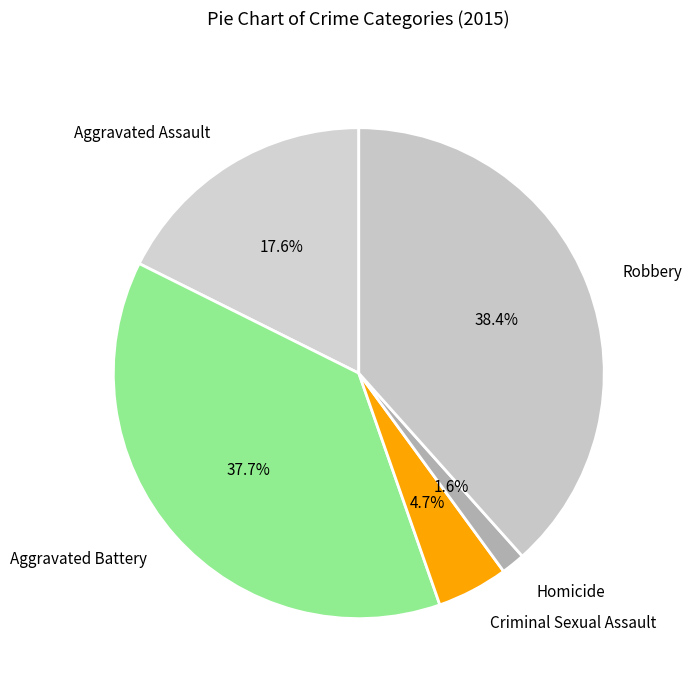

To the nearest percent, what percentage of the pie is Homicide?

2%